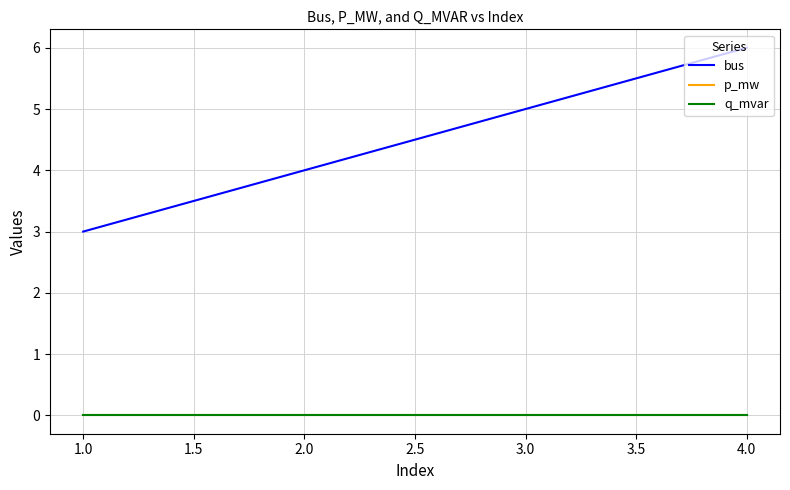

True or false: q_mvar and p_mw intersect in this chart.

False